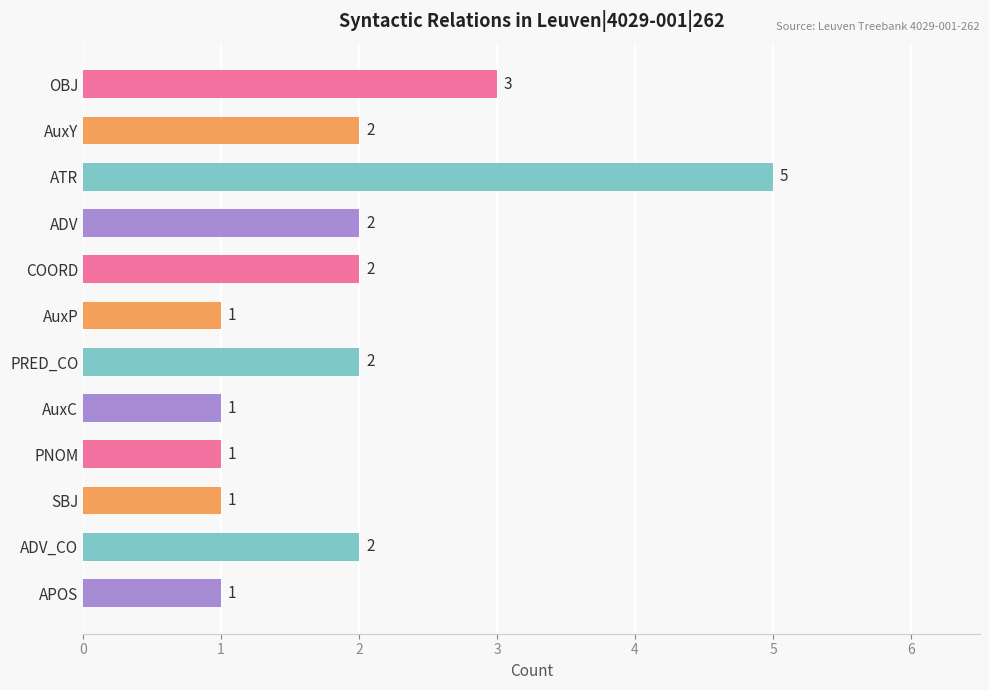

At which category does the chart reach its peak across all series?

ATR